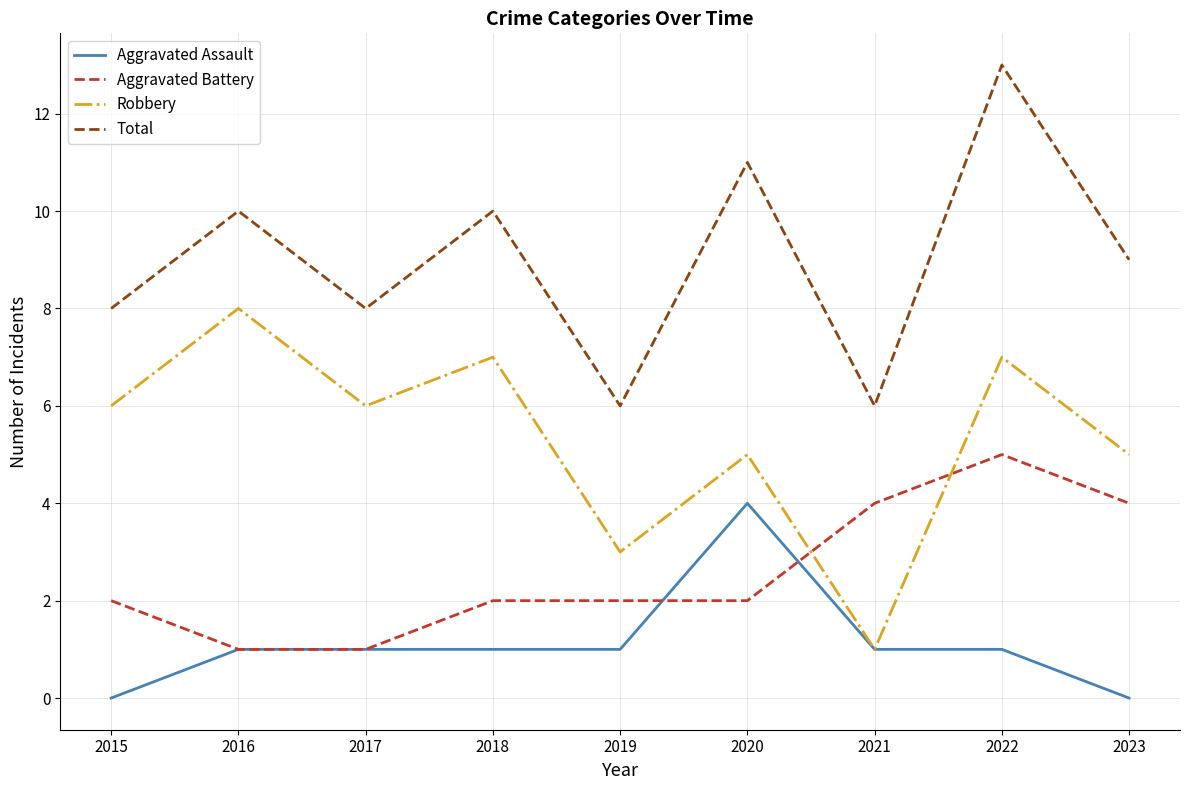

Where is the first local minimum for Robbery?

2017